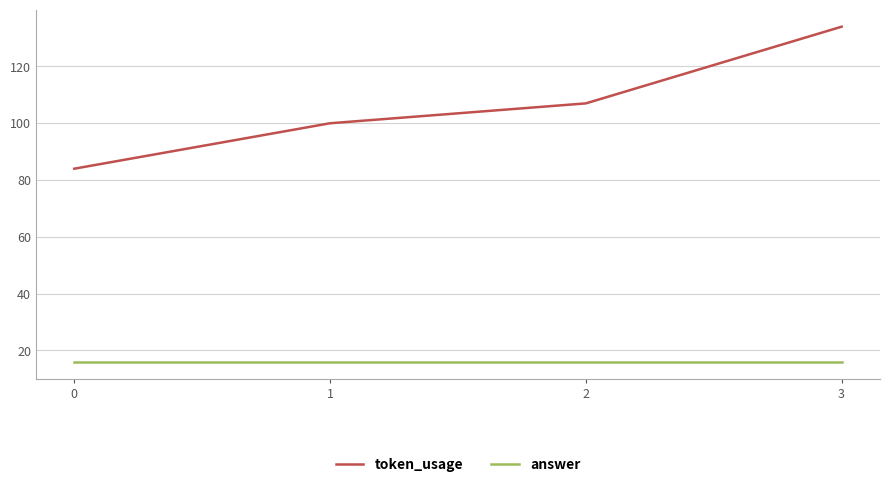

Rank the series by their maximum value, from lowest to highest.

answer, token_usage